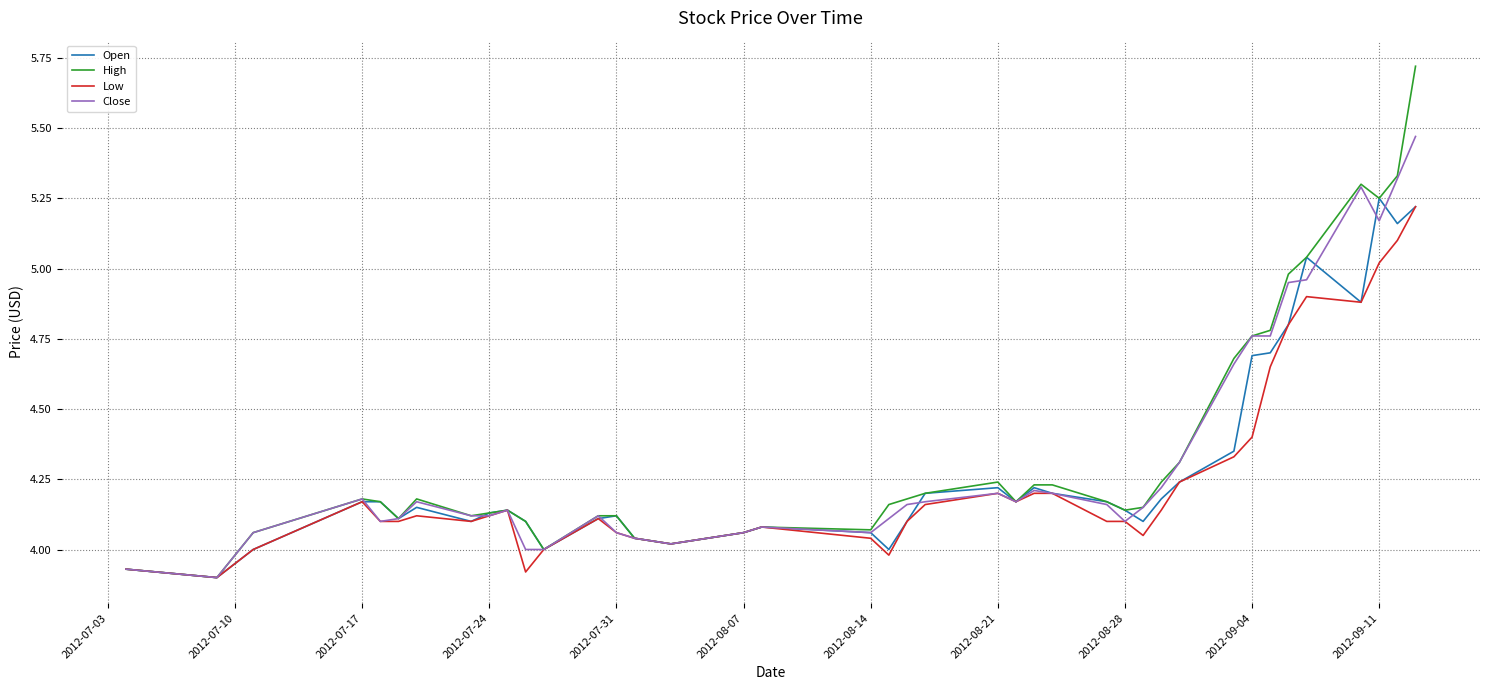

Which series has the widest spread of values?

High